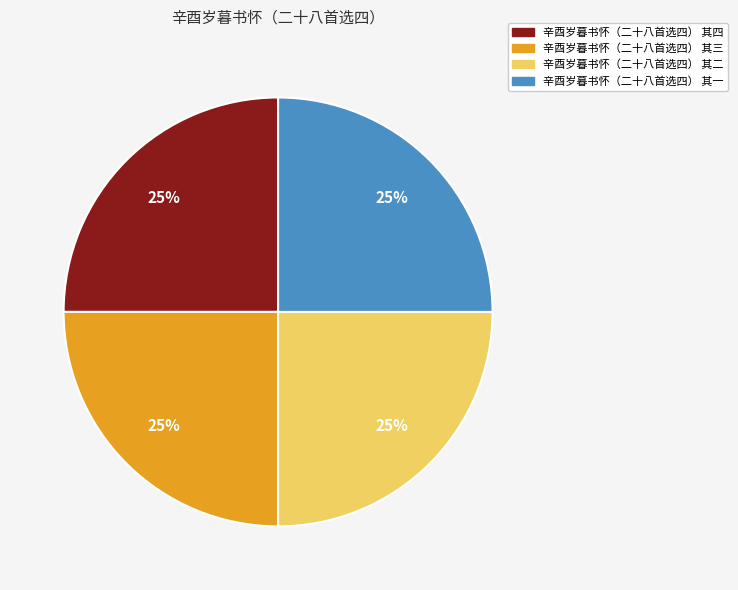

How many slices are in this pie chart?

4